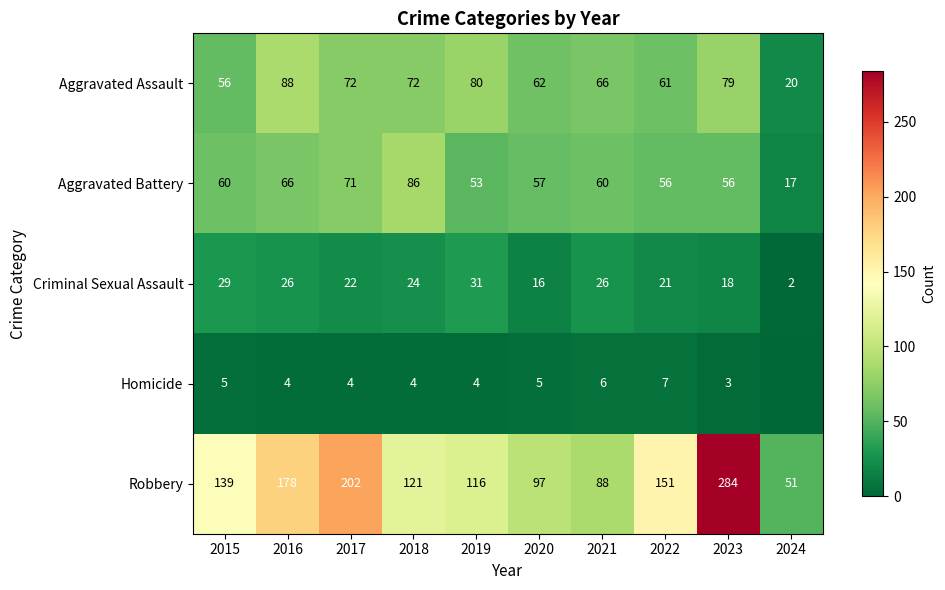

Which category has the lowest value across all series?

2024